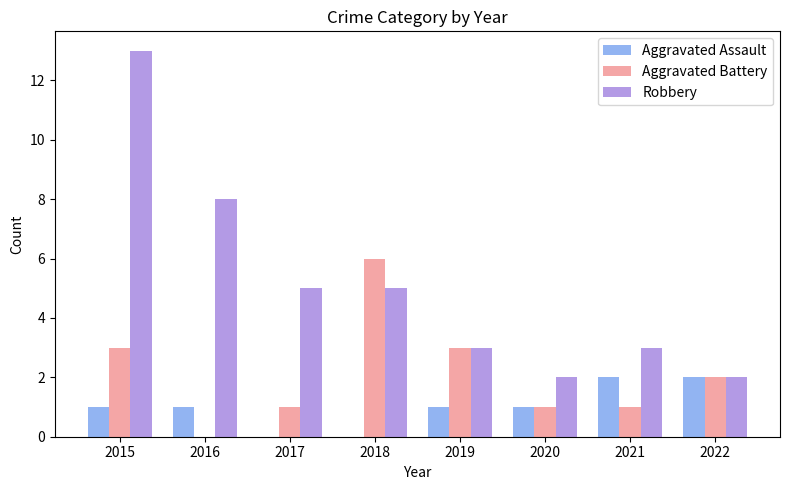

How many categories are shown in the chart?

8